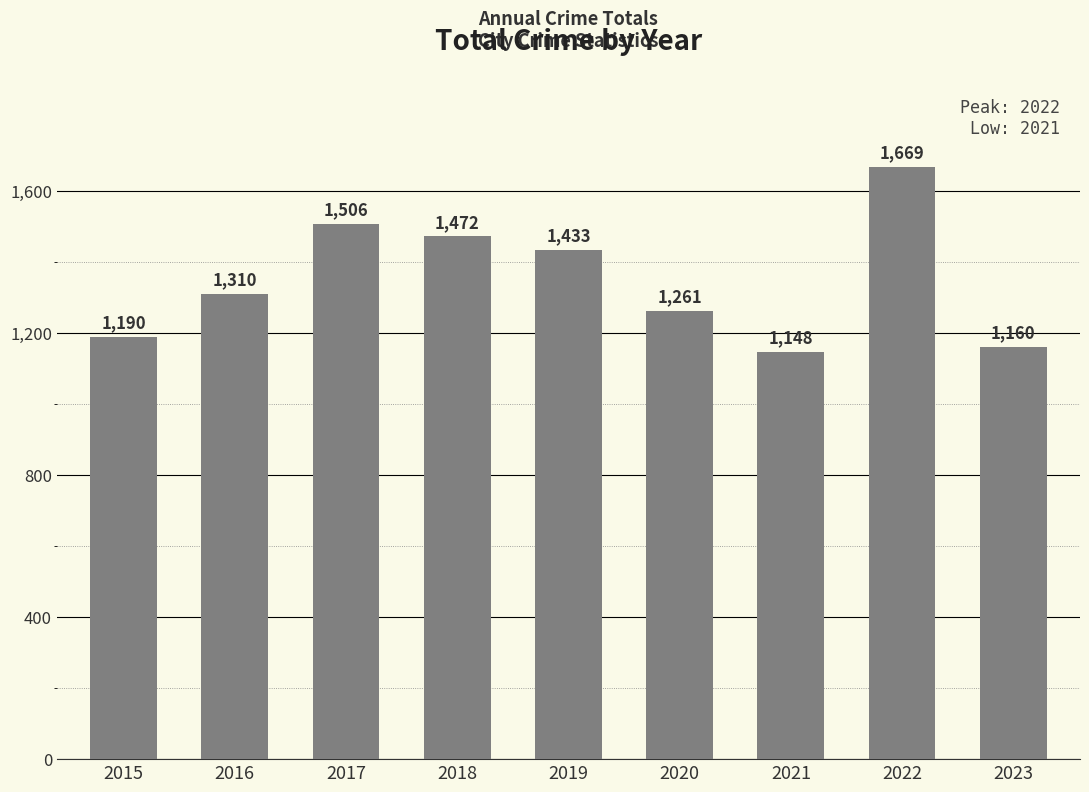

True or false: the data shows 364 at 2022.

False